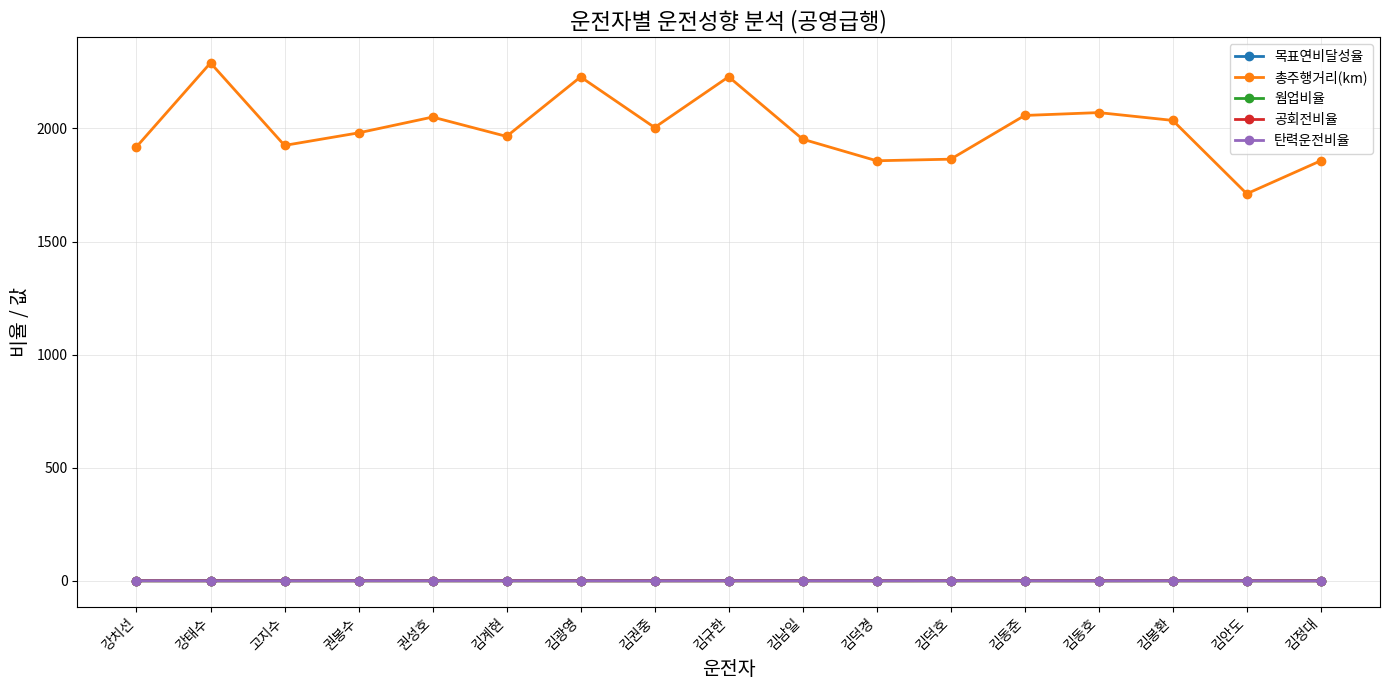

What is the difference between the second highest and minimum values in the 목표연비달성율 series?

0.2